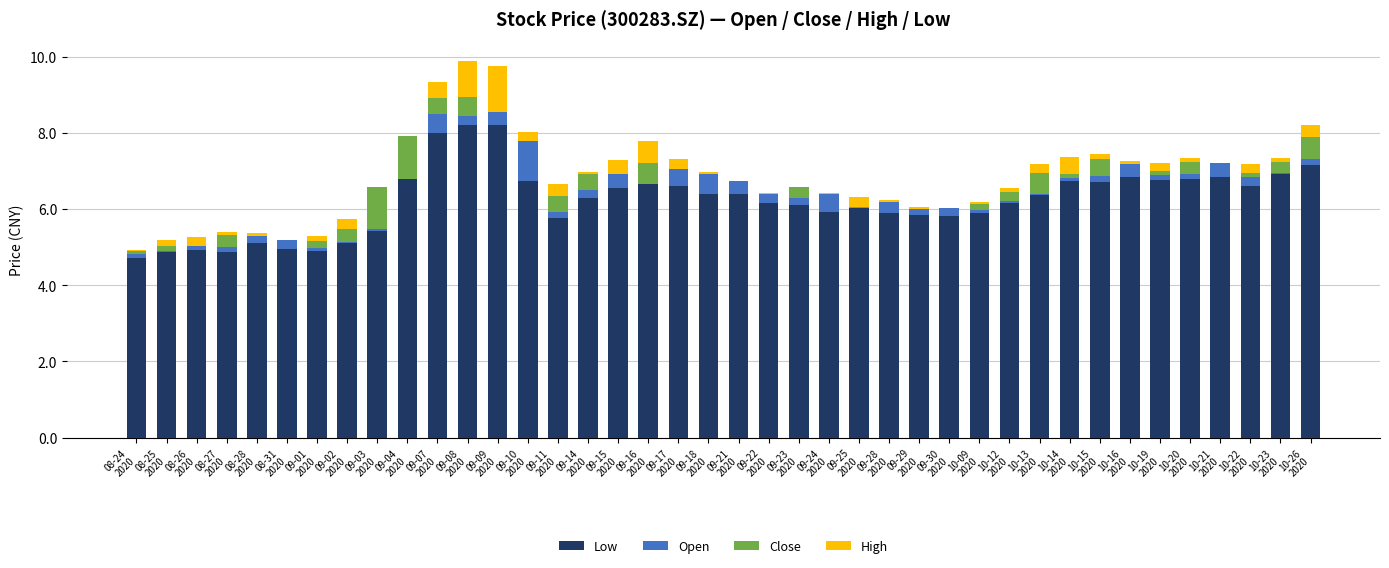

At which category is the sum across all series the highest?

09-08
2020